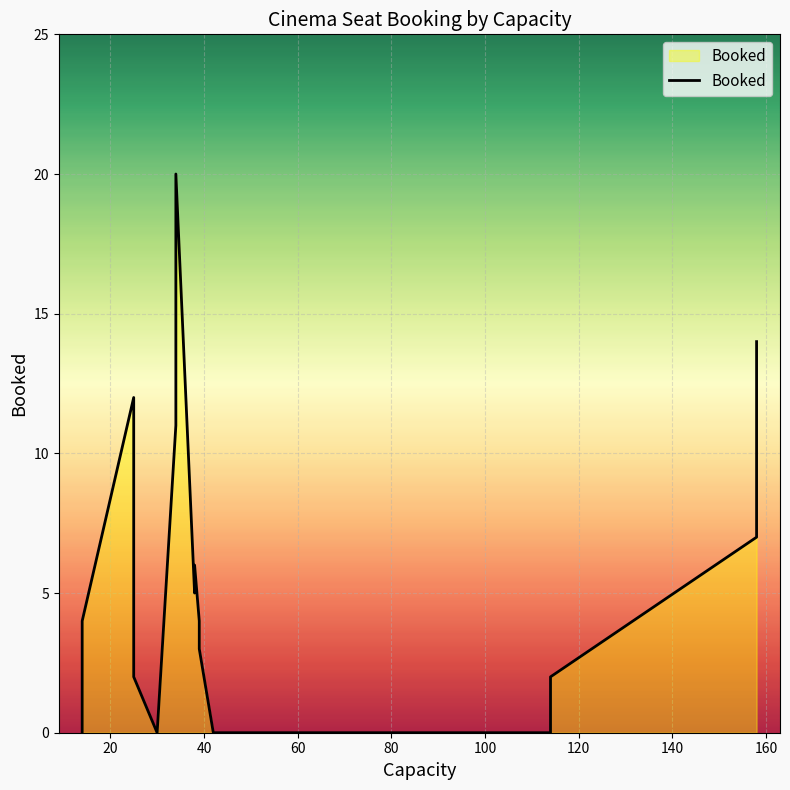

How many series are shown in this chart?

1